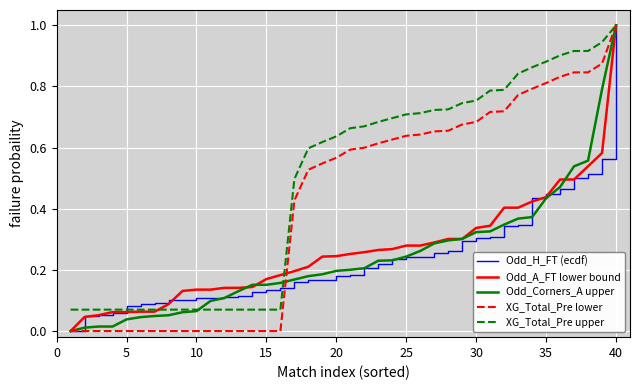

What is the greatest value displayed?

1.0